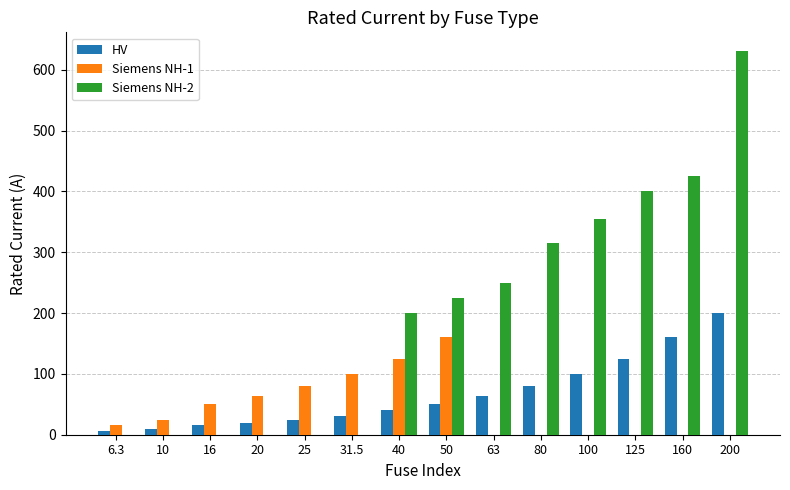

What are all the series names shown in the legend?

HV, Siemens NH-1, Siemens NH-2